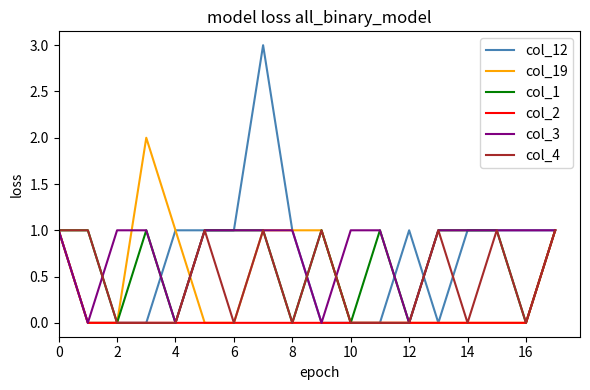

The col_3 series shows 1 at 10. True or false?

True